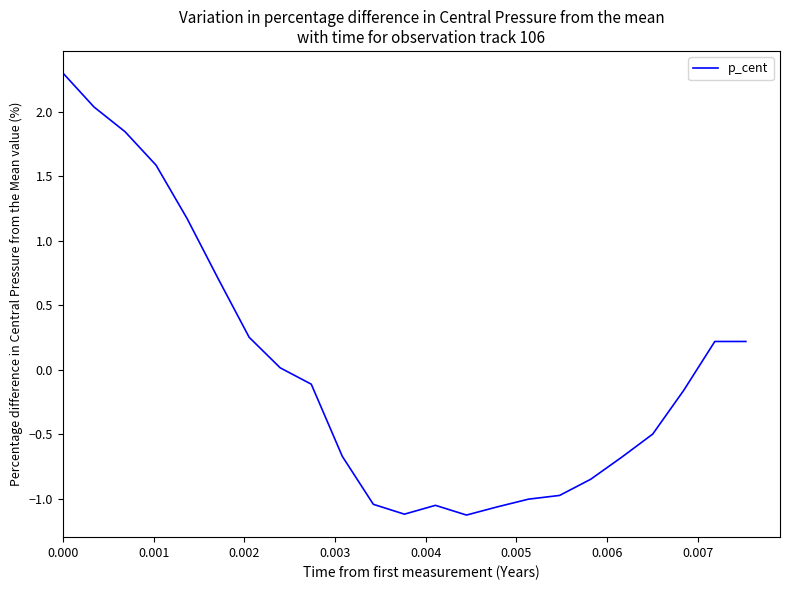

What is the difference between the maximum and minimum values?

3.4